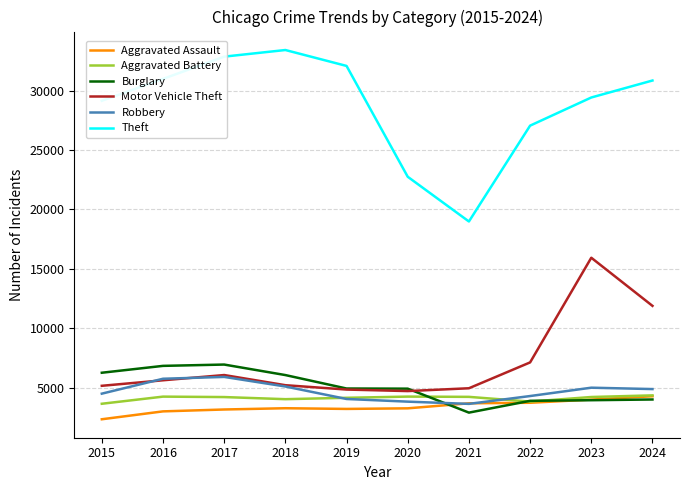

At how many categories does at least one series exceed 15960?

10